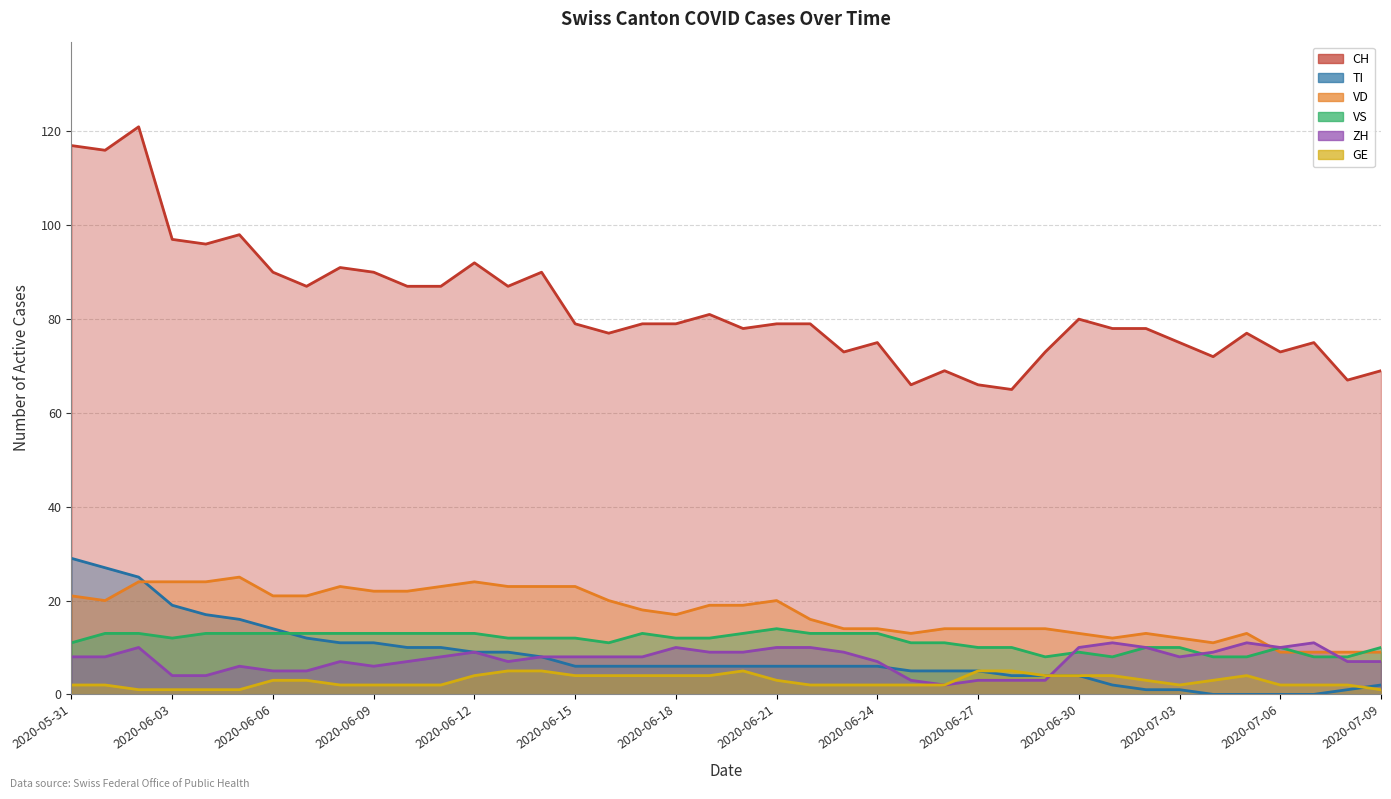

The CH series shows 27 at 2020-07-03. True or false?

False